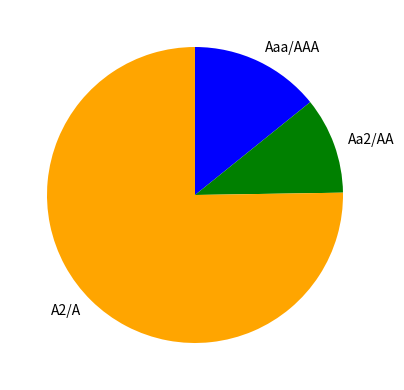

Which has a higher value, A2/A or Aaa/AAA?

A2/A